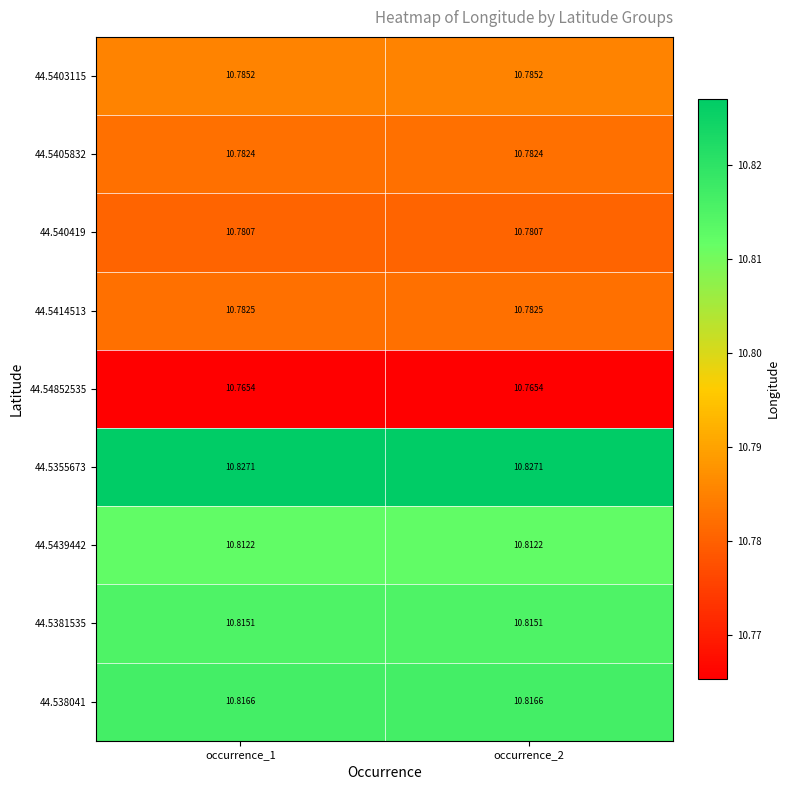

What is the total value across all series at occurrence_1?

97.2